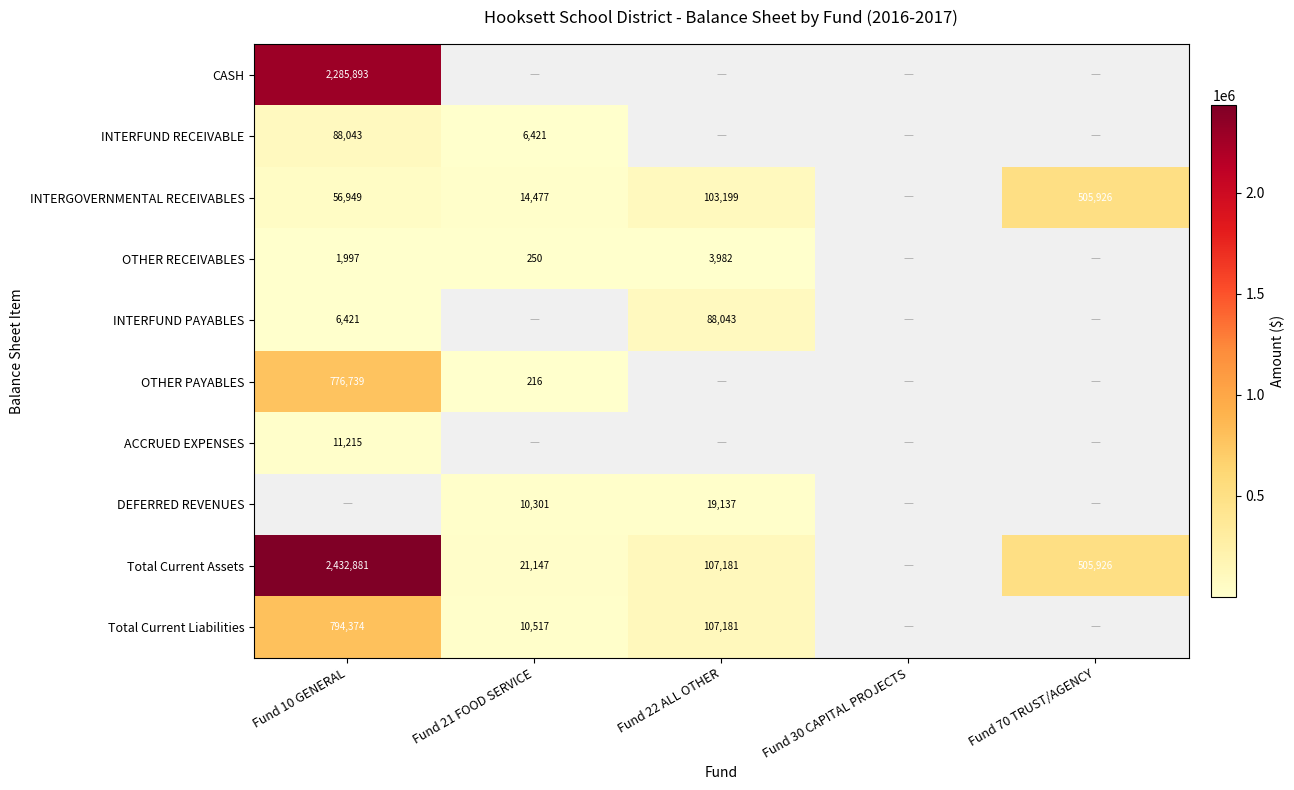

What is the highest value of the INTERGOVERNMENTAL RECEIVABLES series?

505925.6